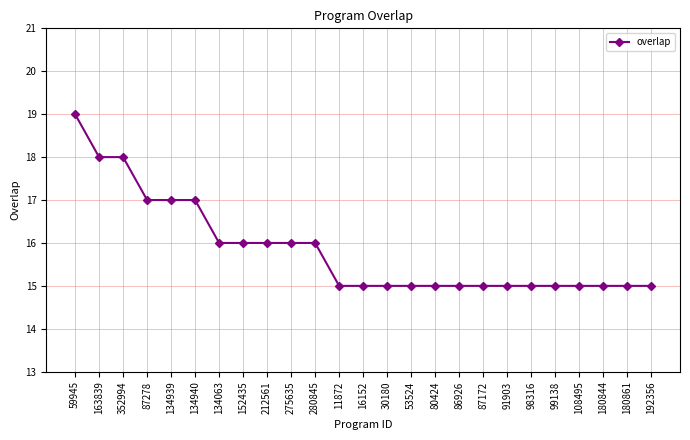

What is the sum of all values?

396